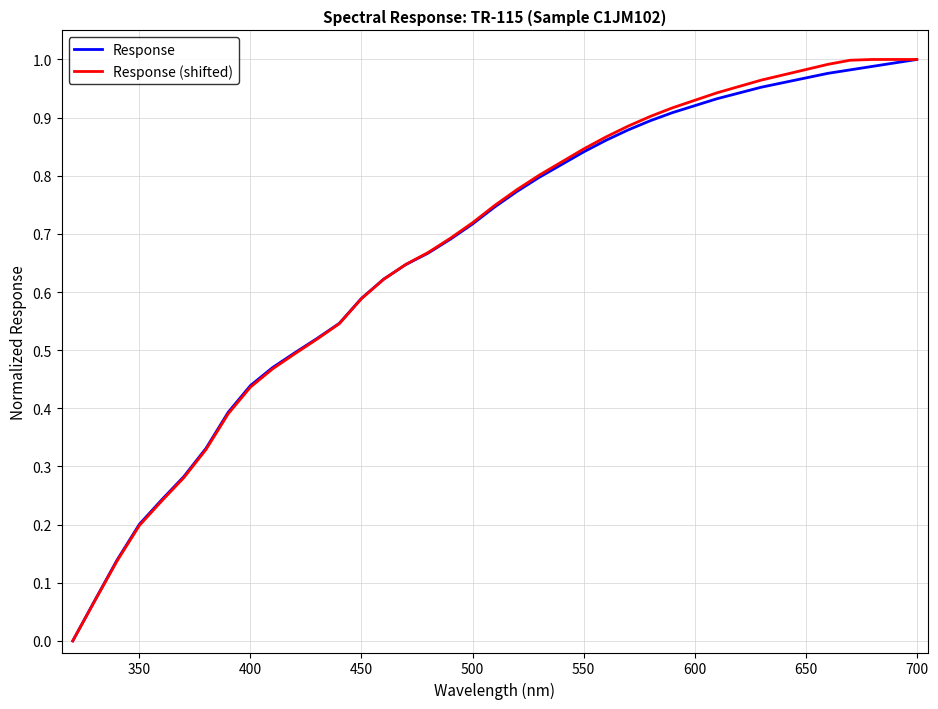

Reading left to right, what are all the values shown in this chart?

Response: 0.0	0.1	0.1	0.2	0.2	0.3	0.3	0.4	0.4	0.5	0.5	0.5	0.5	0.6	0.6	0.6	0.7	0.7	0.7	0.7	0.8	0.8	0.8	0.8	0.9	0.9	0.9	0.9	0.9	0.9	0.9	1.0	1.0	1.0	1.0	1.0	1.0	1.0	1.0
Response (shifted): 0.0	0.1	0.1	0.2	0.2	0.3	0.3	0.4	0.4	0.5	0.5	0.5	0.5	0.6	0.6	0.6	0.7	0.7	0.7	0.7	0.8	0.8	0.8	0.8	0.9	0.9	0.9	0.9	0.9	0.9	1.0	1.0	1.0	1.0	1.0	1.0	1.0	1.0	1.0